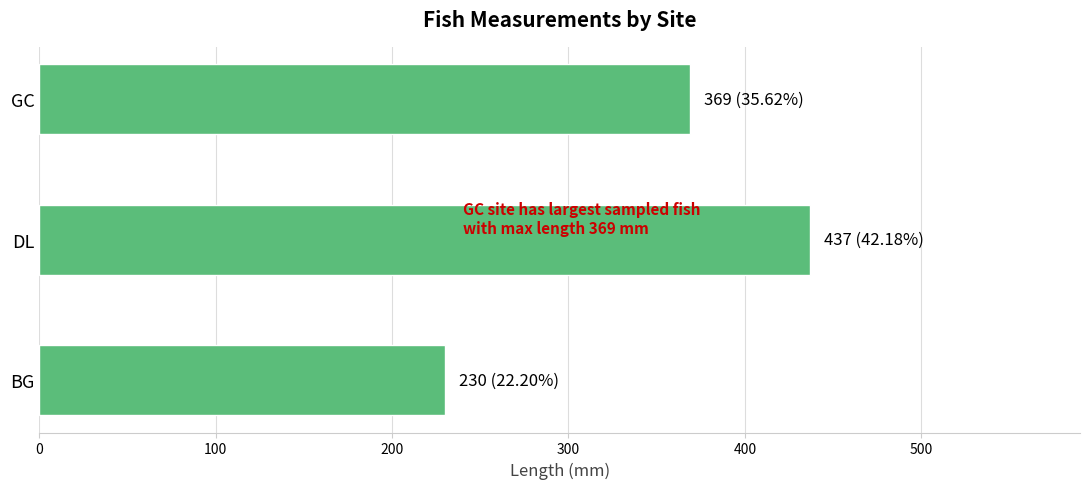

Which has a higher value, BG or GC?

GC